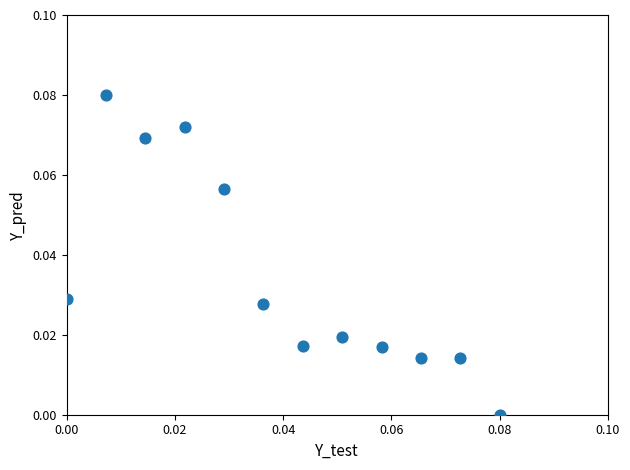

How many data points are displayed?

12